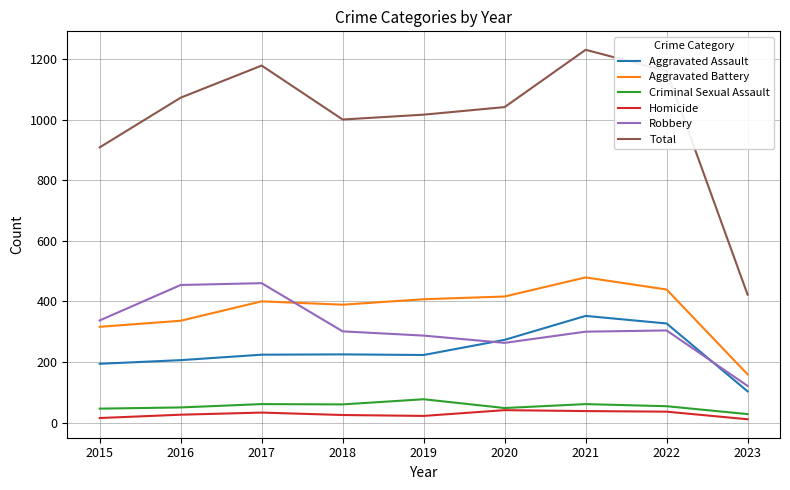

What is the difference between the maximum and minimum values in the Robbery series?

339